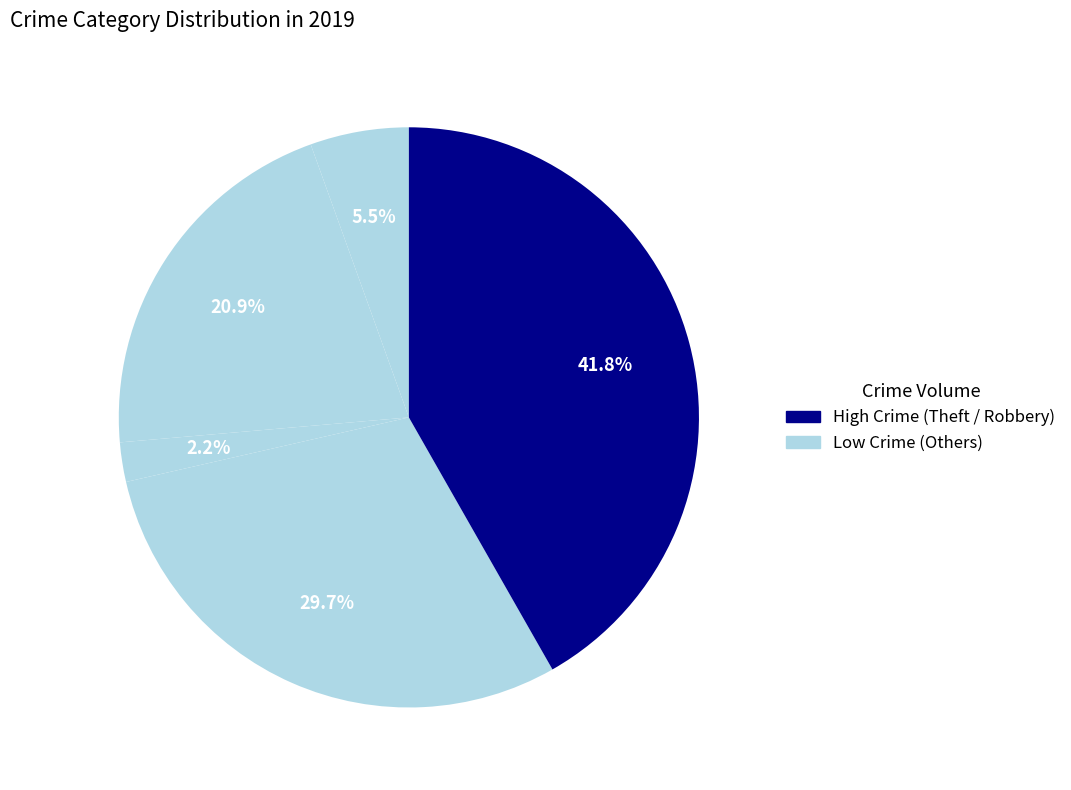

How many slices are in this pie chart?

5